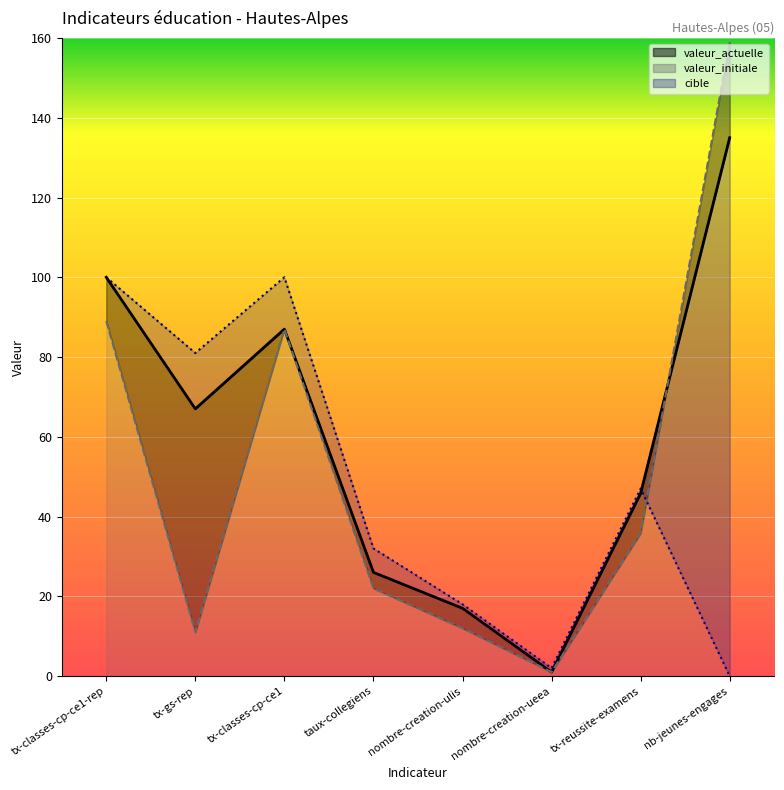

Where does the valeur_actuelle series first go above 67?

tx-classes-cp-ce1-rep